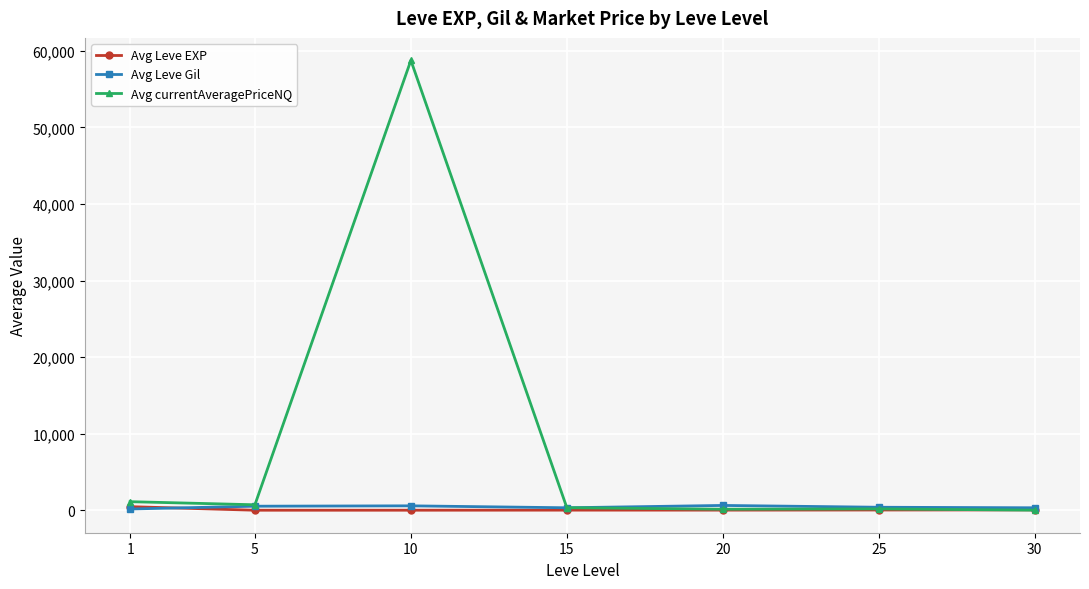

What is the minimum value shown in the chart?

2.3